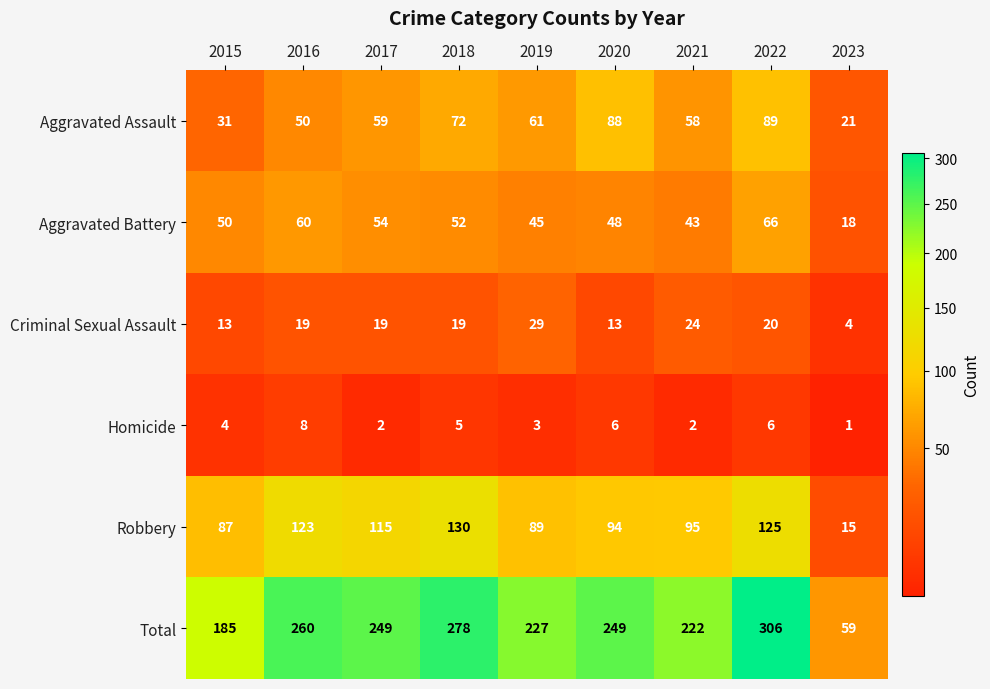

Rank the series by their maximum value, from lowest to highest.

Homicide, Criminal Sexual Assault, Aggravated Battery, Aggravated Assault, Robbery, Total